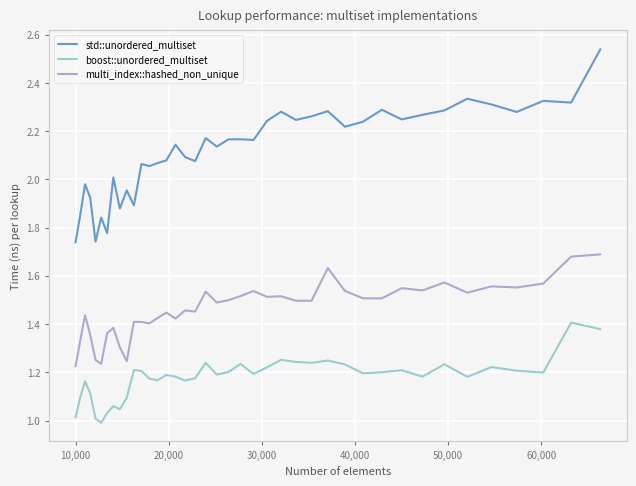

How many lines are shown in the chart?

3